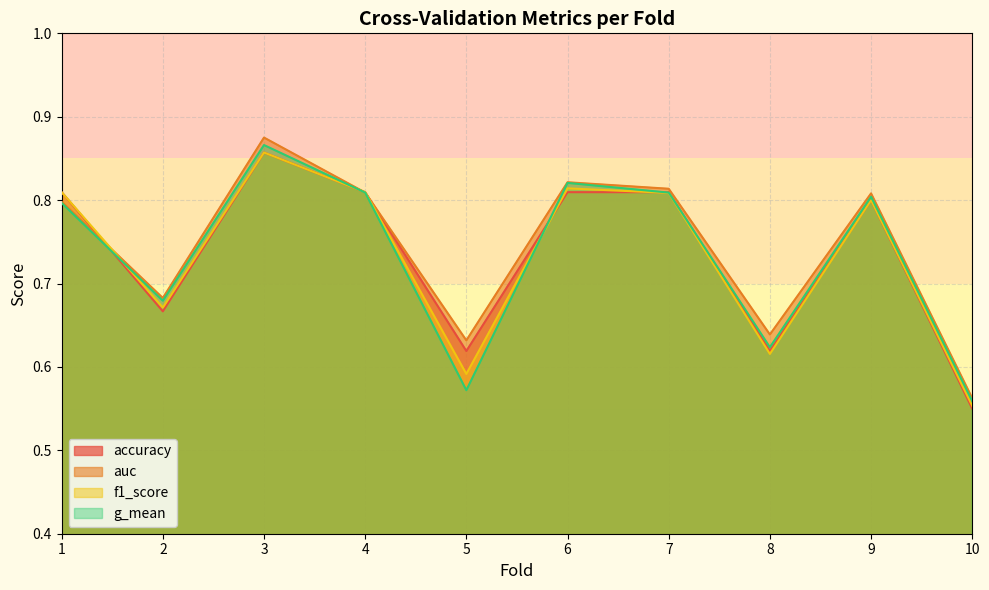

At how many categories does at least one series exceed 0?

10